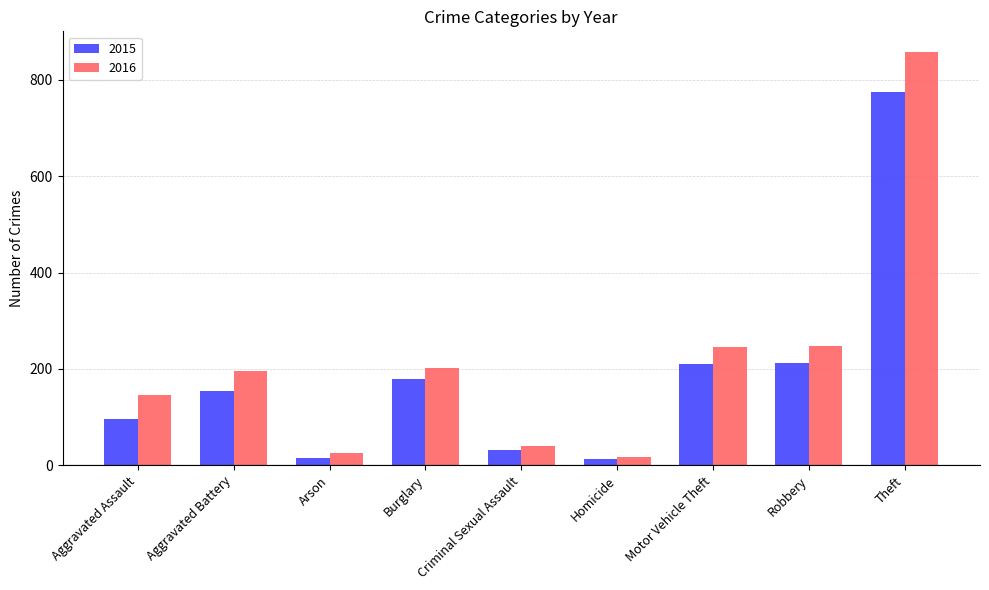

What is the difference between the maximum and minimum values in the 2015 series?

761